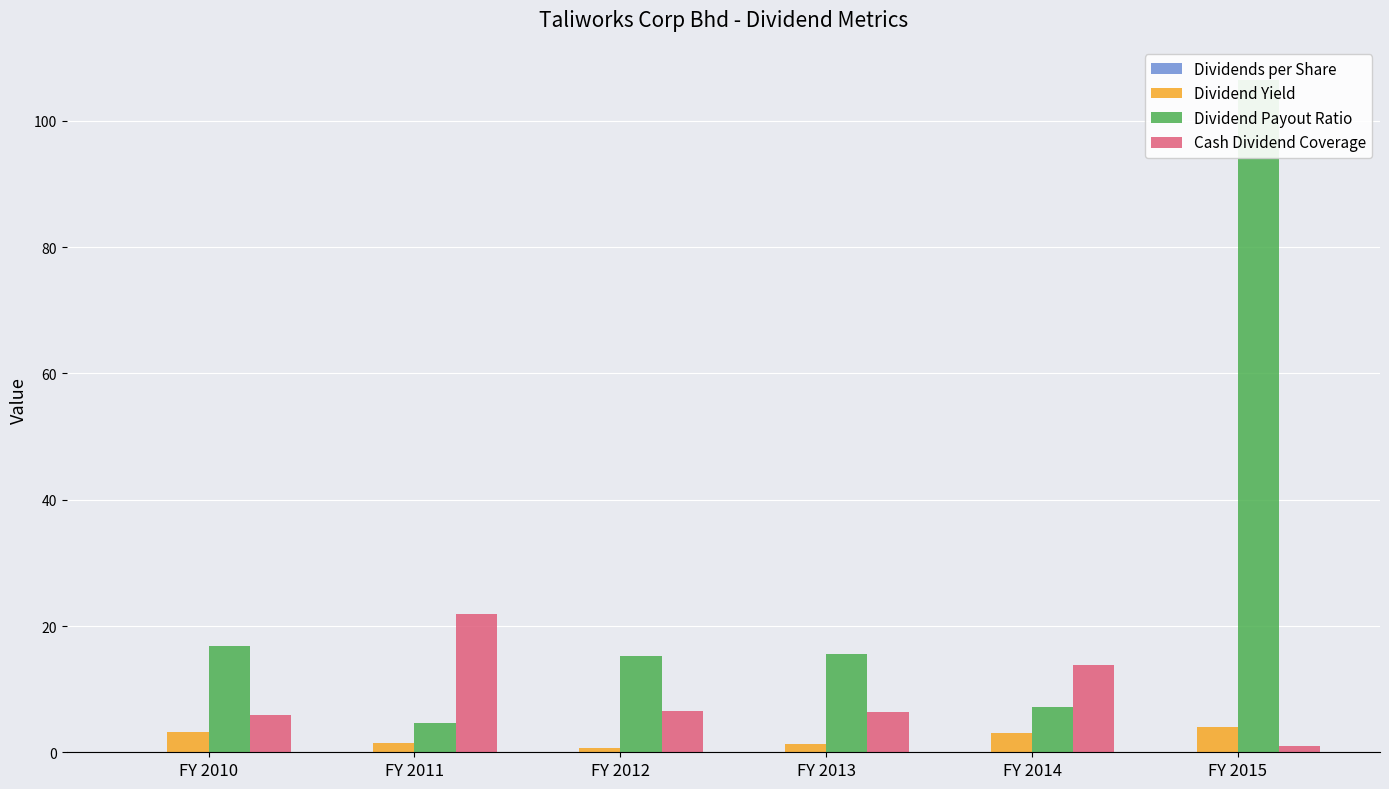

What is the minimum value for Dividend Yield?

0.6